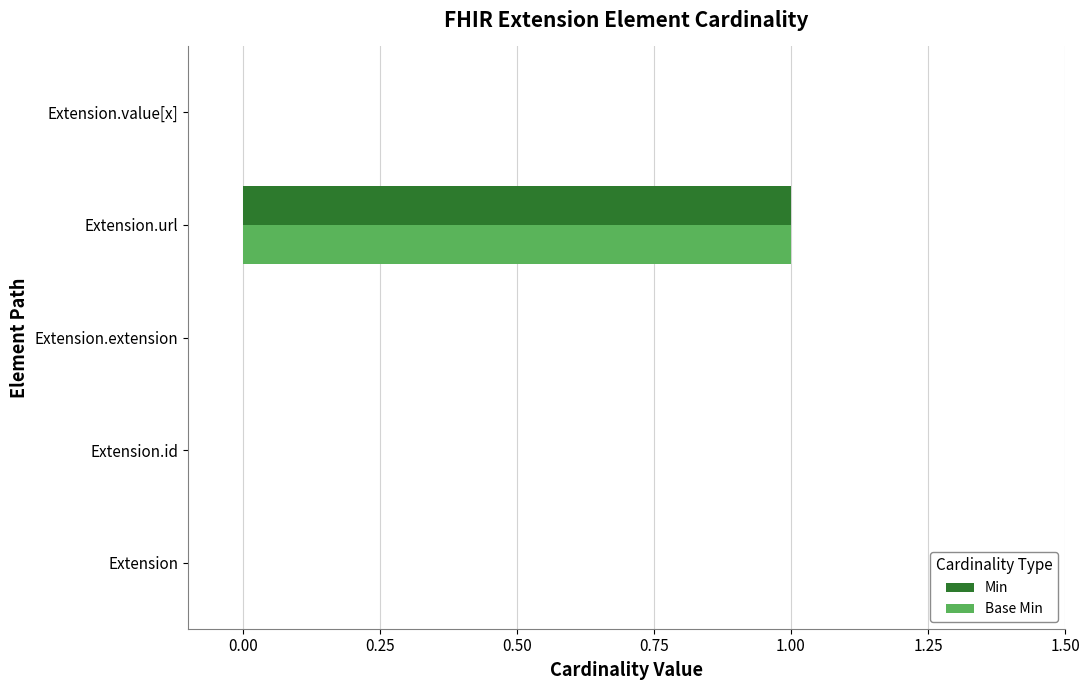

Which category has the highest value across all series?

Extension.url